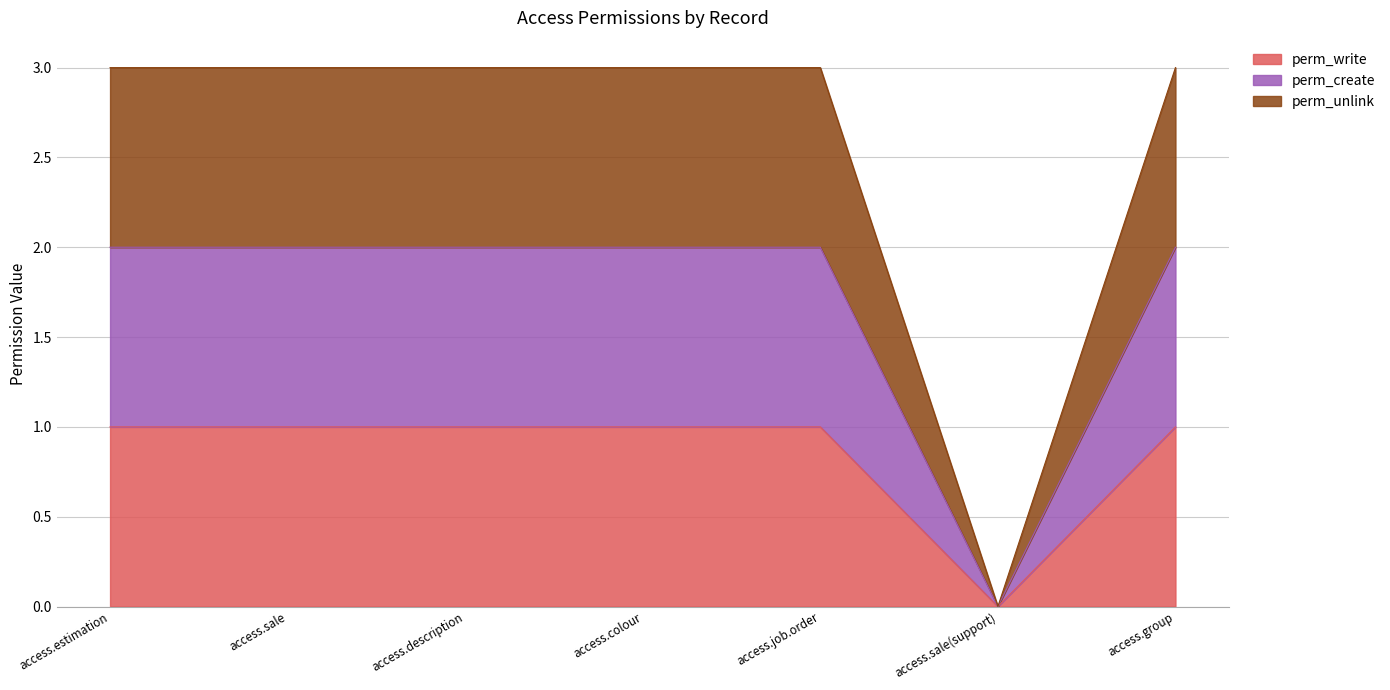

True or false: perm_create and perm_unlink cross at least once.

False